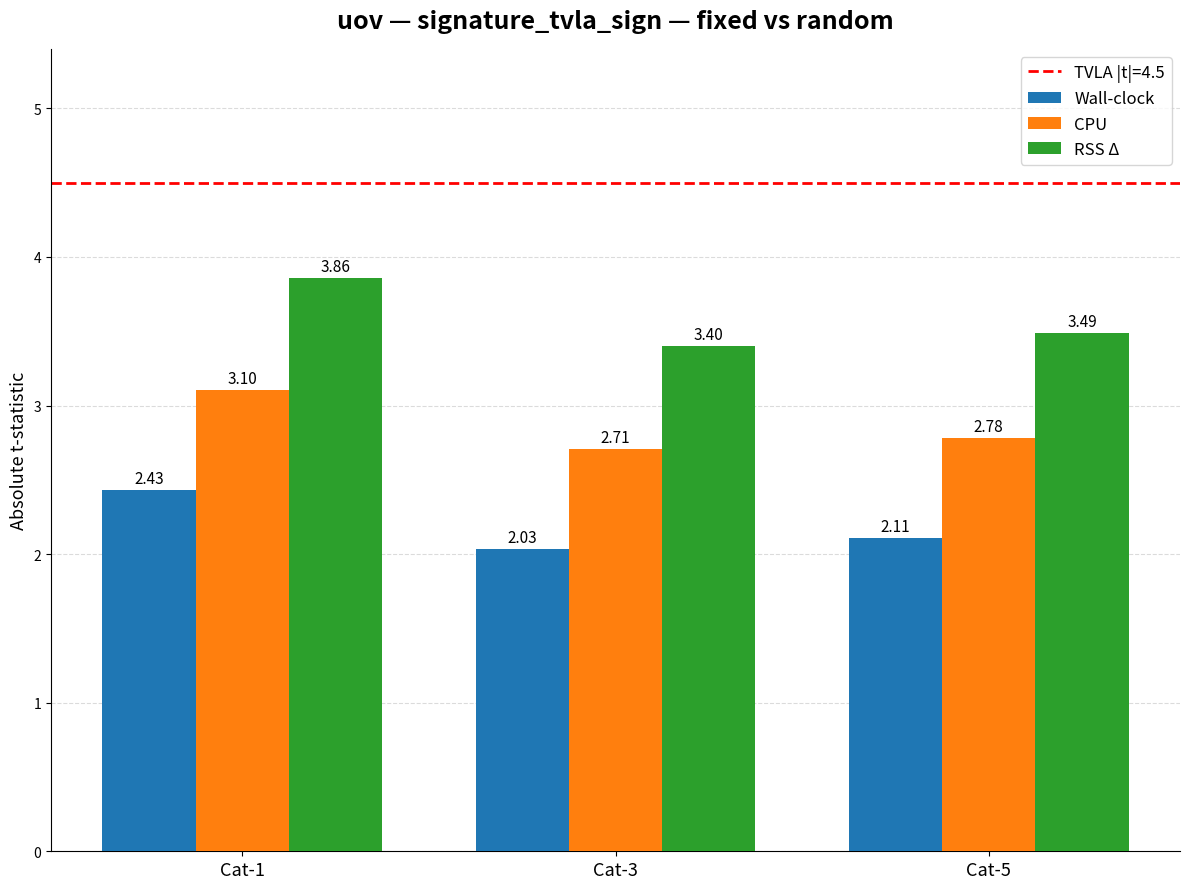

Rank the series by their average value, from lowest to highest.

Wall-clock, CPU, RSS Δ